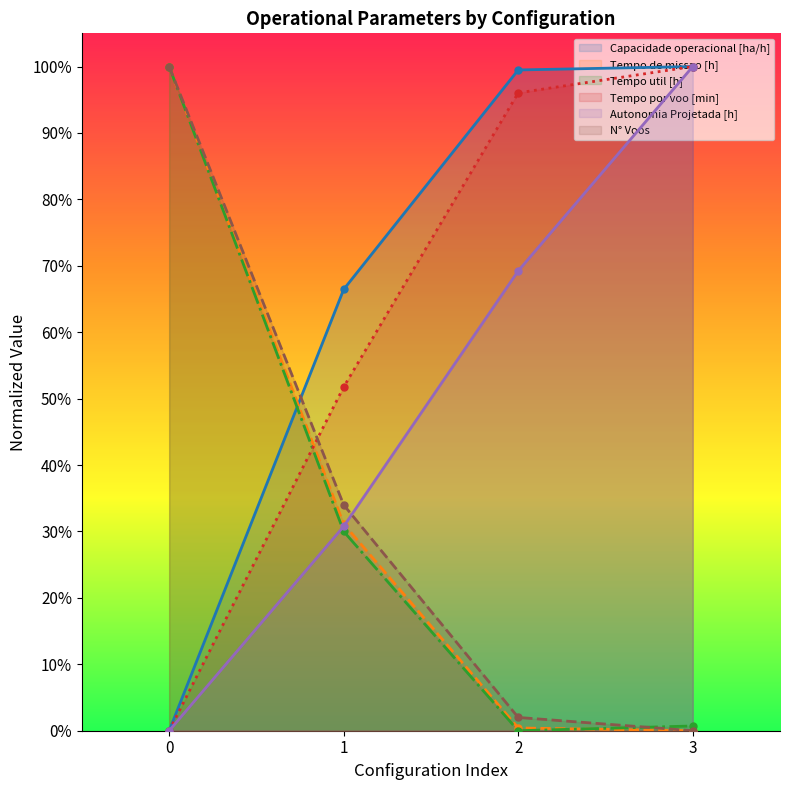

After their last crossing, which series has the higher values: Autonomia Projetada [h] or N° Voos?

Autonomia Projetada [h]